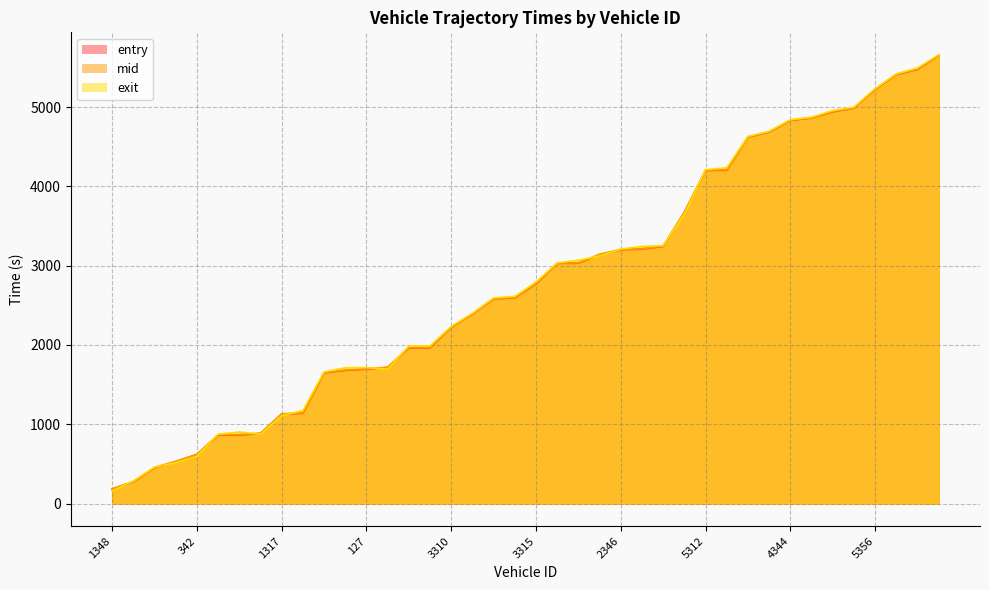

What is the sum of the entry values at 5488 and 2338?

7714.5